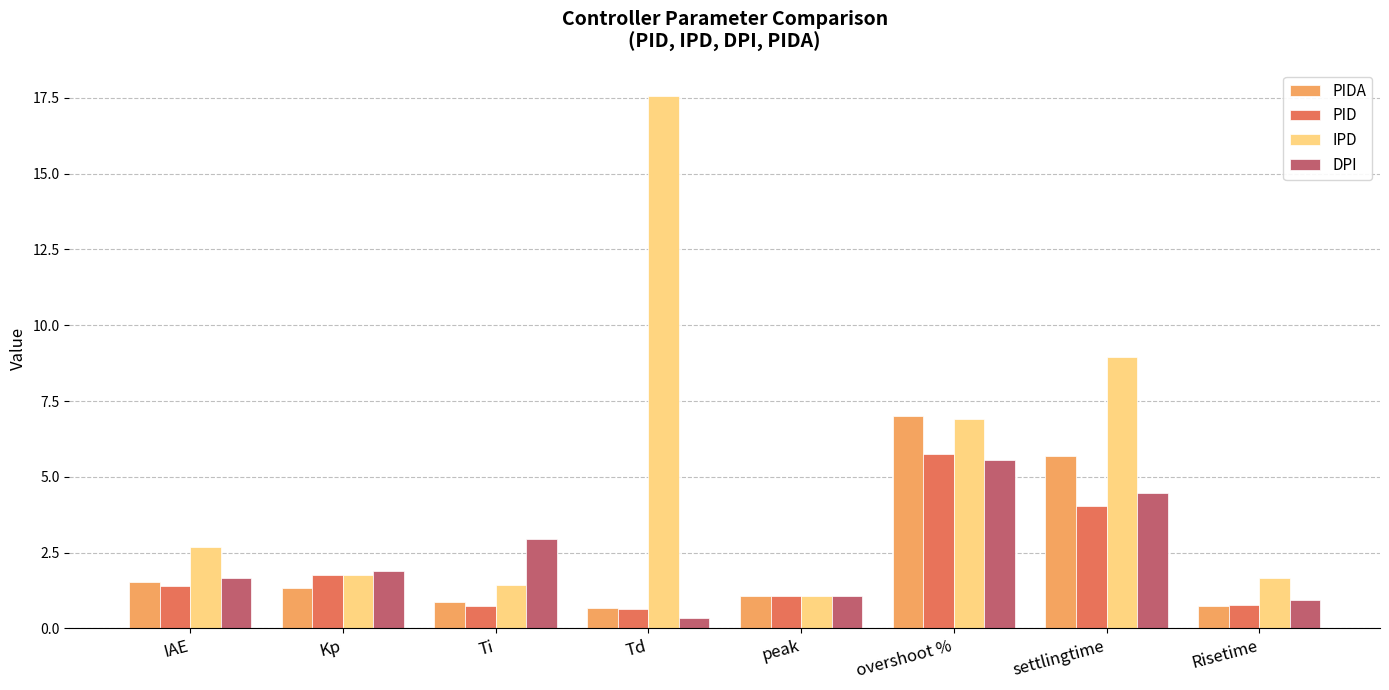

The DPI series shows 3.0 at Ti. True or false?

True